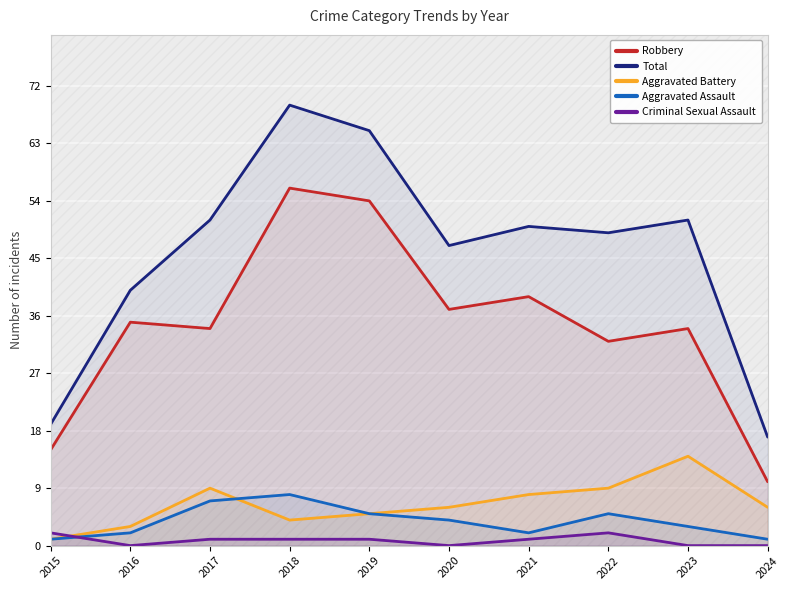

Does the chart display data point markers on the line(s)?

No